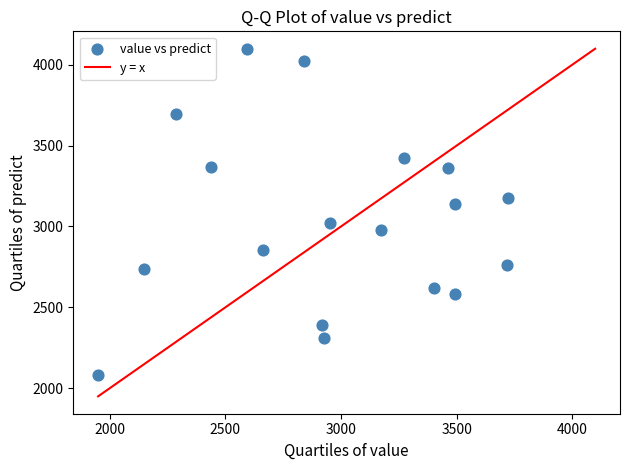

What is the range of Y values (max minus min)?

2020.0